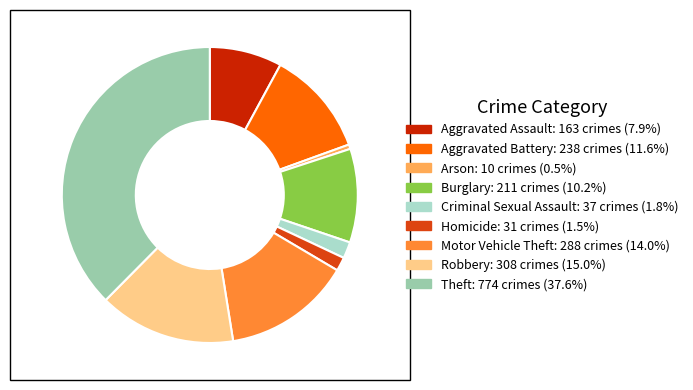

The Robbery slice represents 15% of the pie. True or false?

True